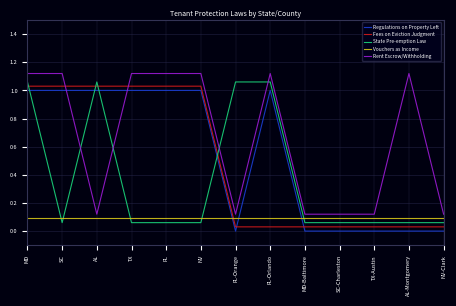

How many categories are shown in the chart?

13